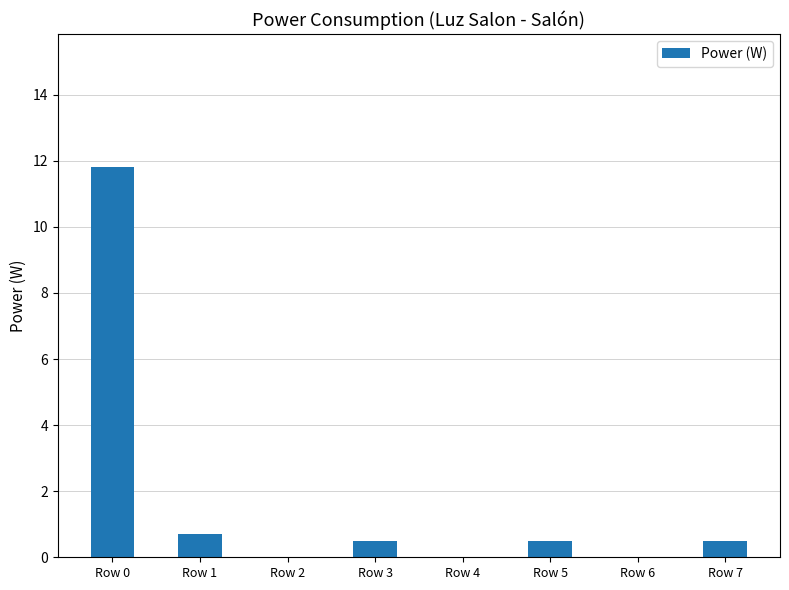

Which category has the highest value across all series?

Row 0